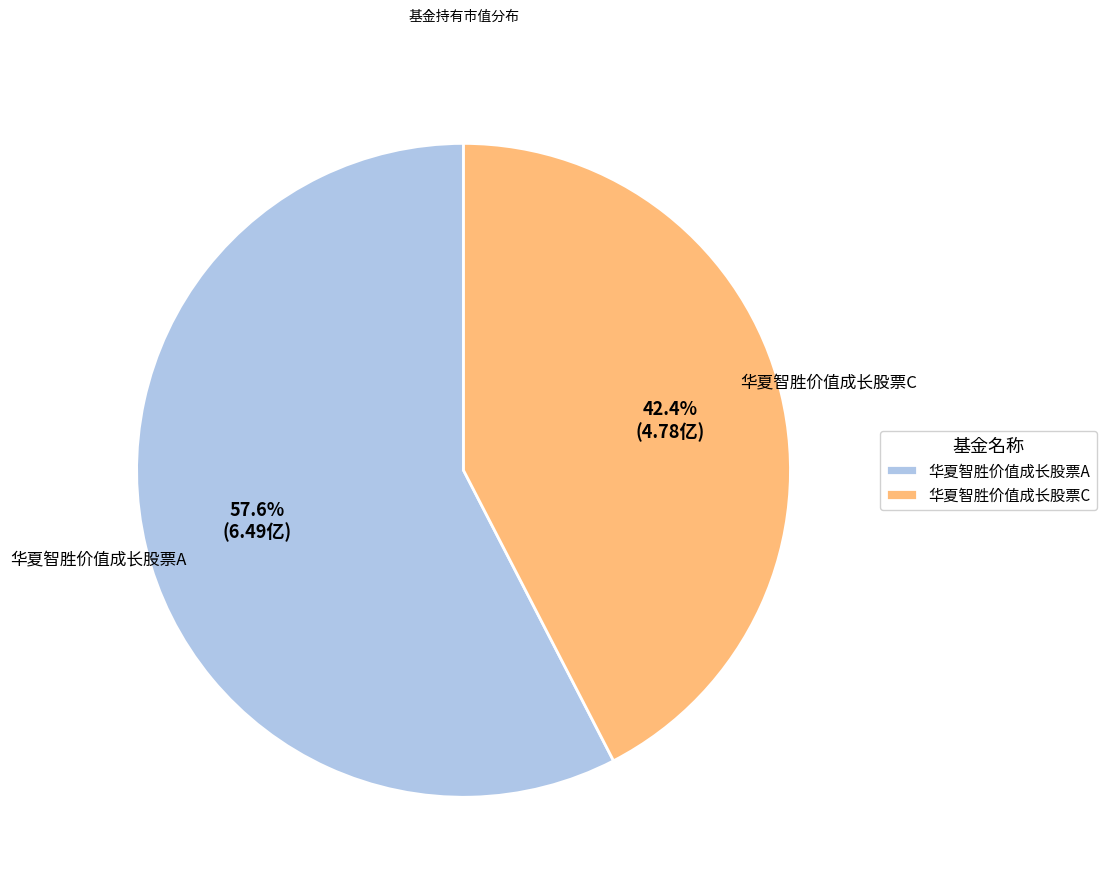

How many slices are in this pie chart?

2